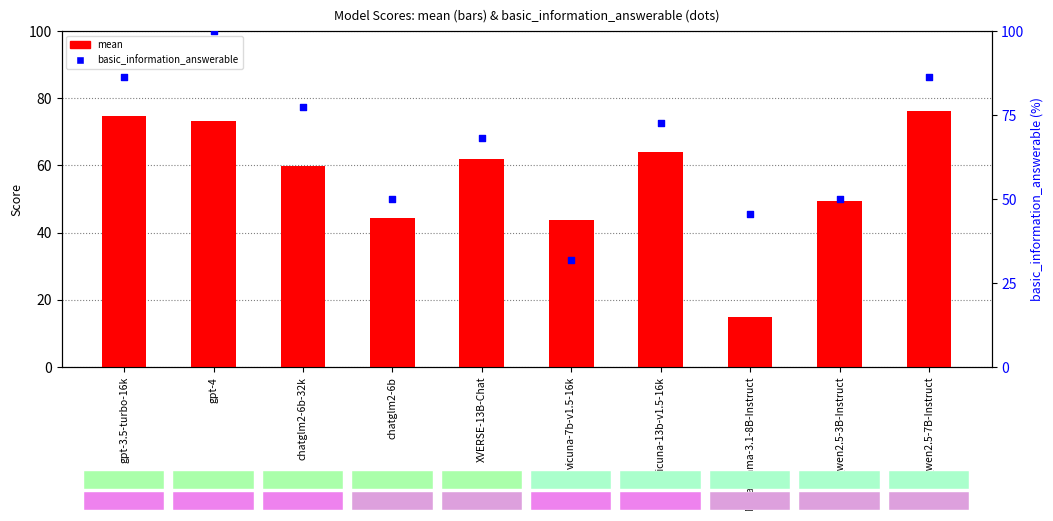

At which category is the sum across all series the highest?

gpt-4